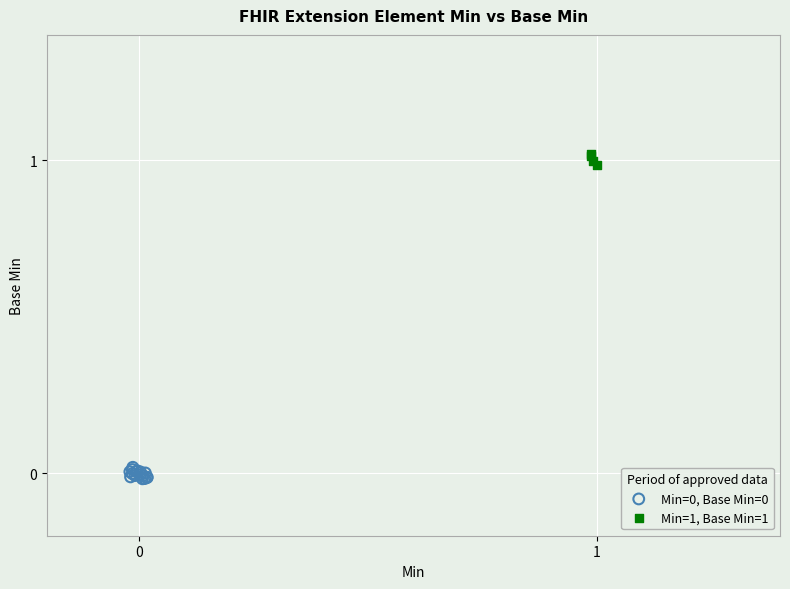

Which series reaches the maximum Y coordinate?

Min=1, Base Min=1